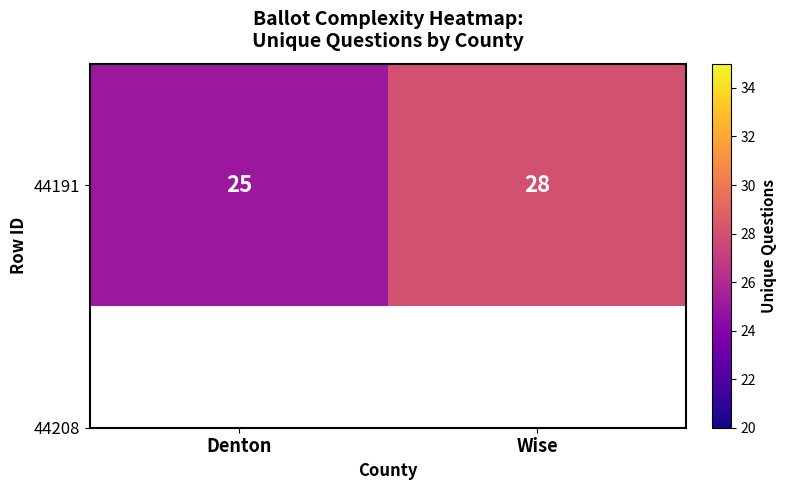

What is the greatest value displayed?

28